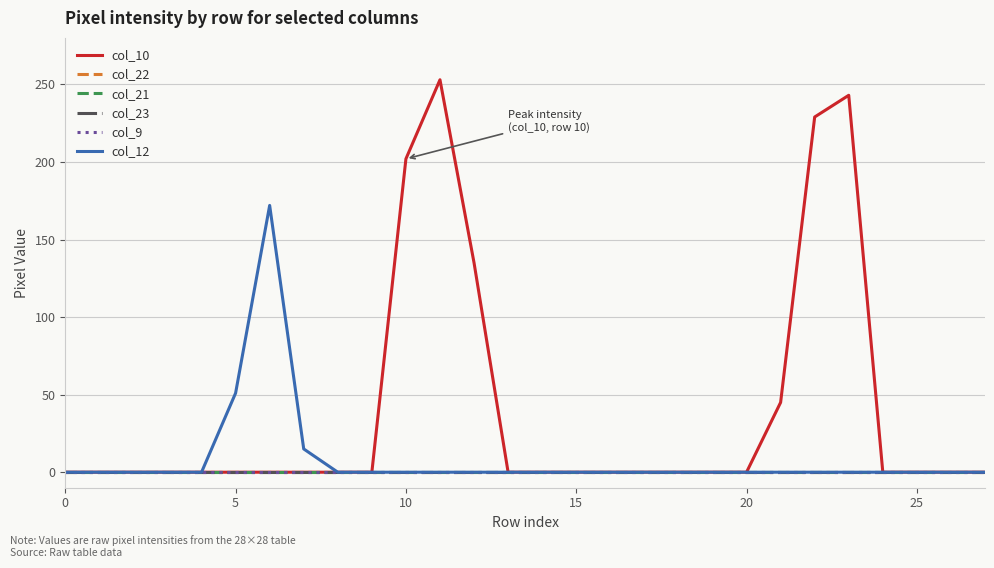

Where is col_12 nearest to the value 86?

5